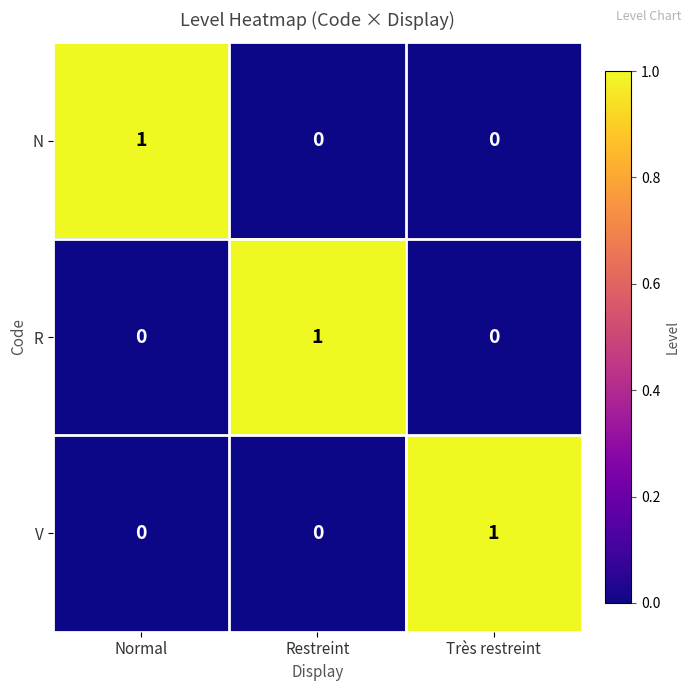

At how many categories does at least one series exceed 0?

3